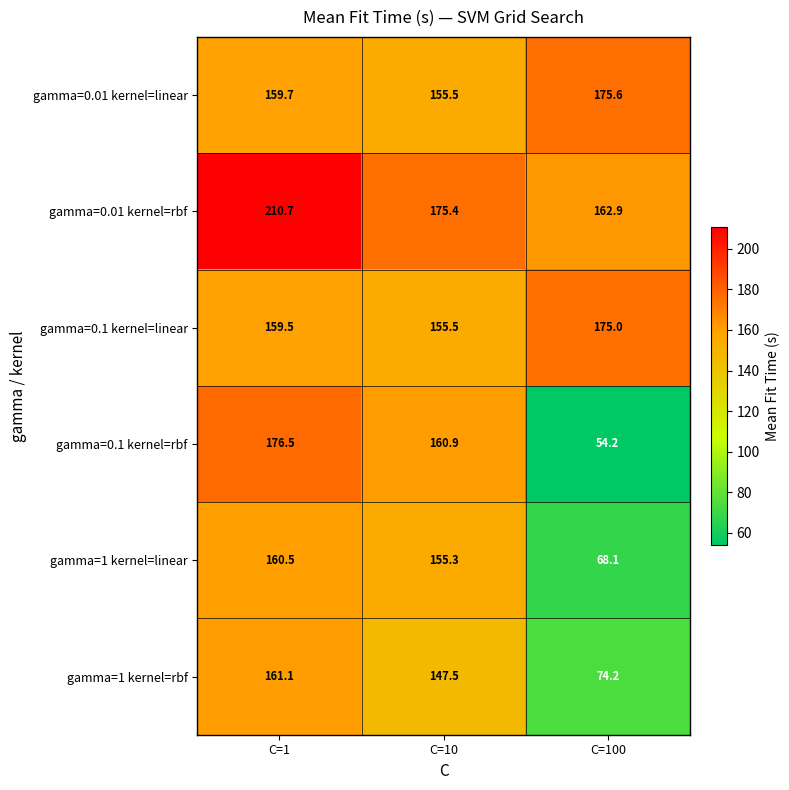

What is the sum of all gamma=0.1 kernel=rbf values?

391.6